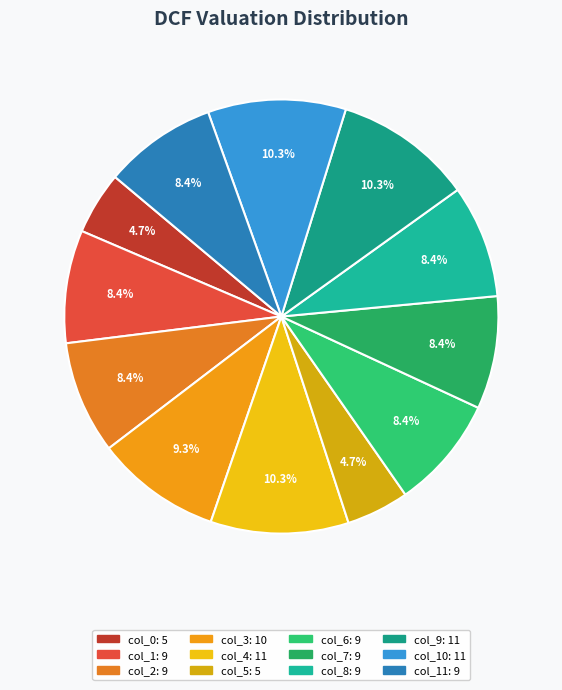

How many segments does this pie chart have?

12